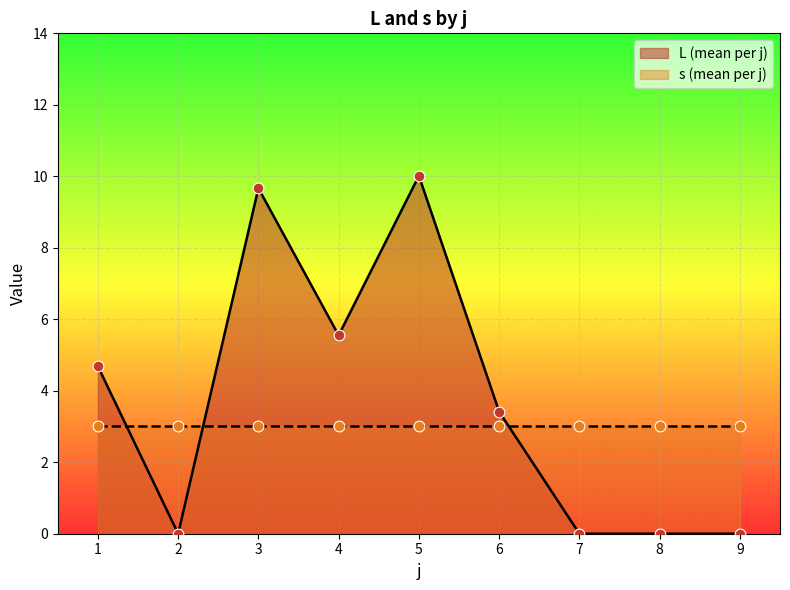

What is the highest value of the L (mean per j) series?

10.0